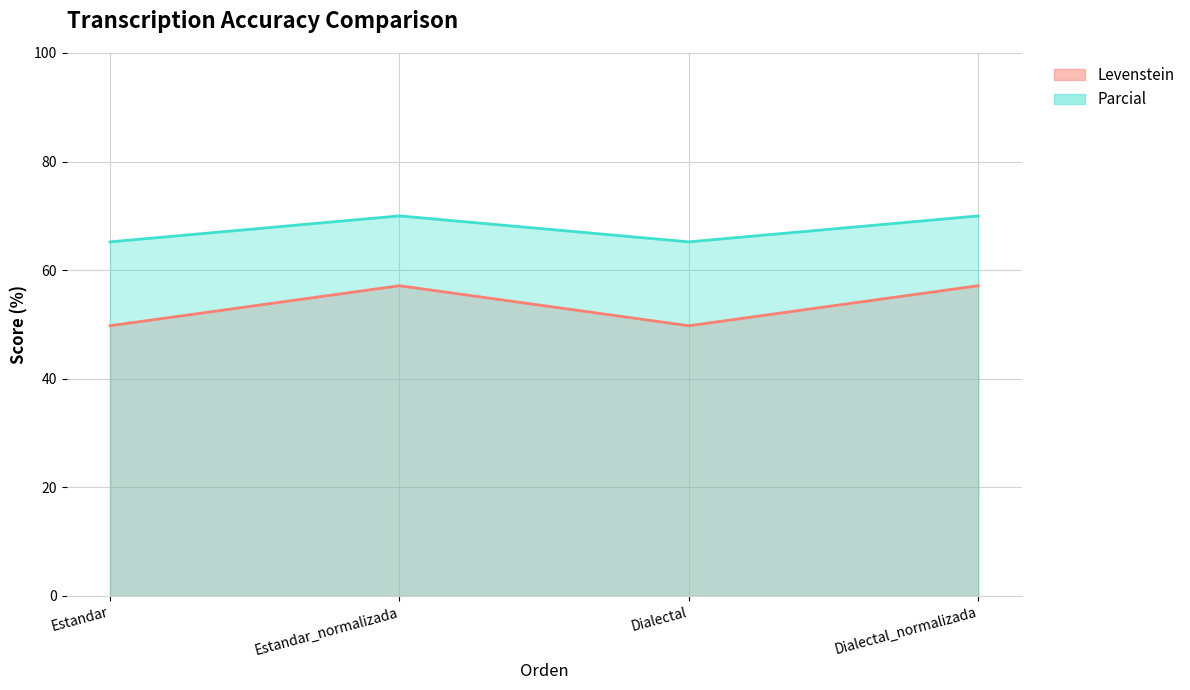

What position from the right is Estandar_normalizada?

3